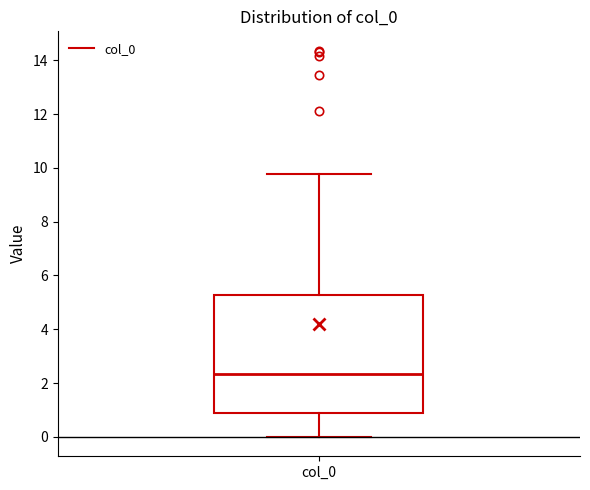

Where does the lower whisker of the box for col_0 end on the y-axis? The values are not printed on the chart, so give them approximately, as read against the axis.

0.0